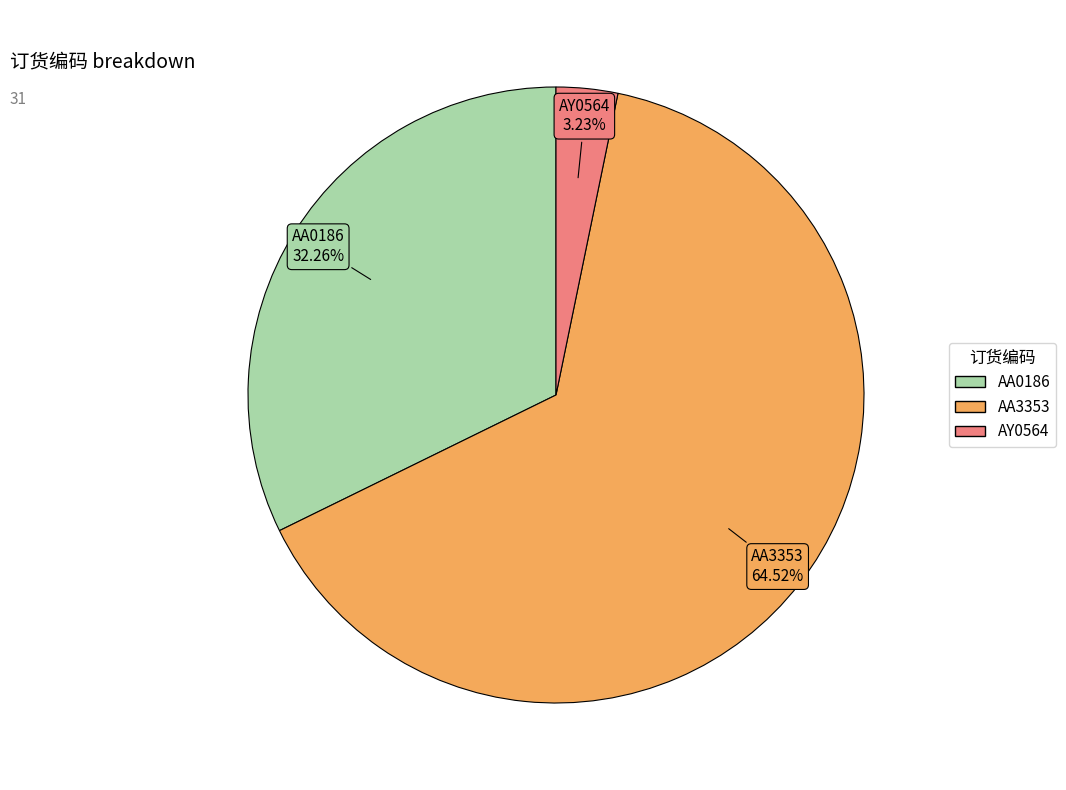

To the nearest percent, what is the difference between the AY0564 and AA0186 slice percentages?

29%